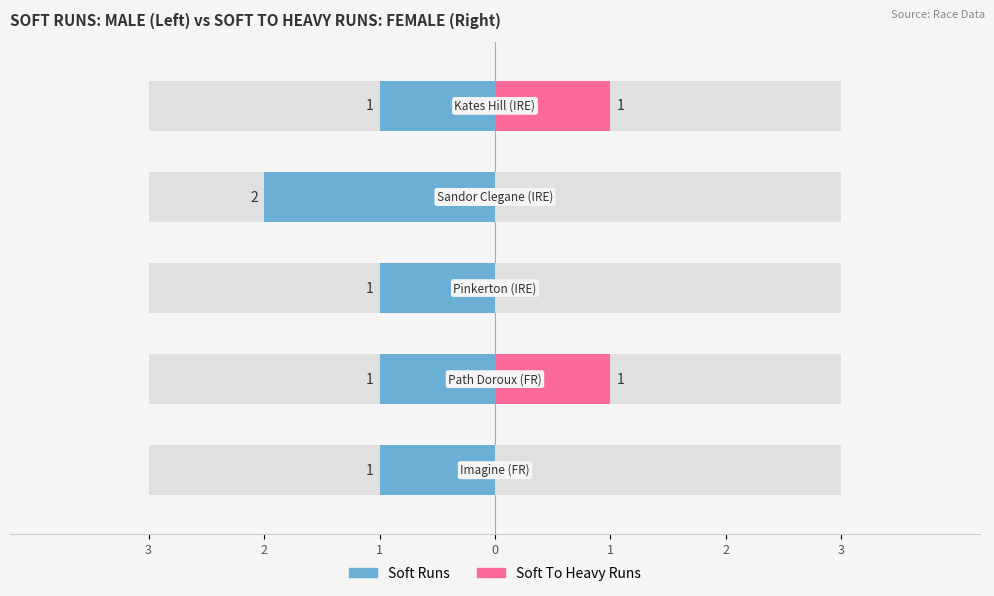

How many values in Soft To Heavy Runs are above zero?

2